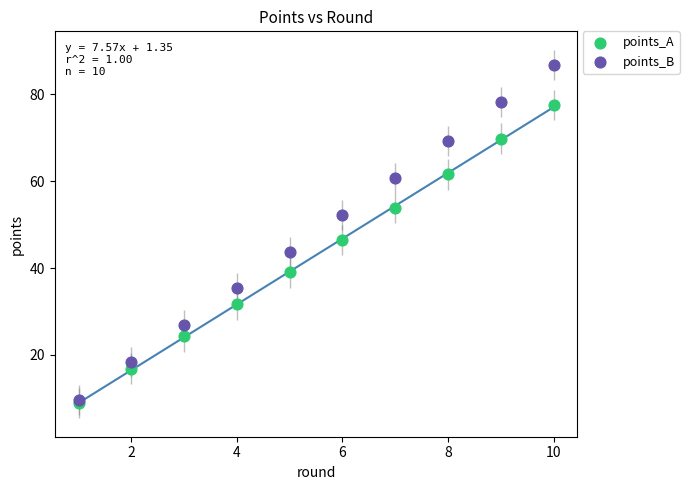

What are all the series names shown in the legend?

points_A, points_B